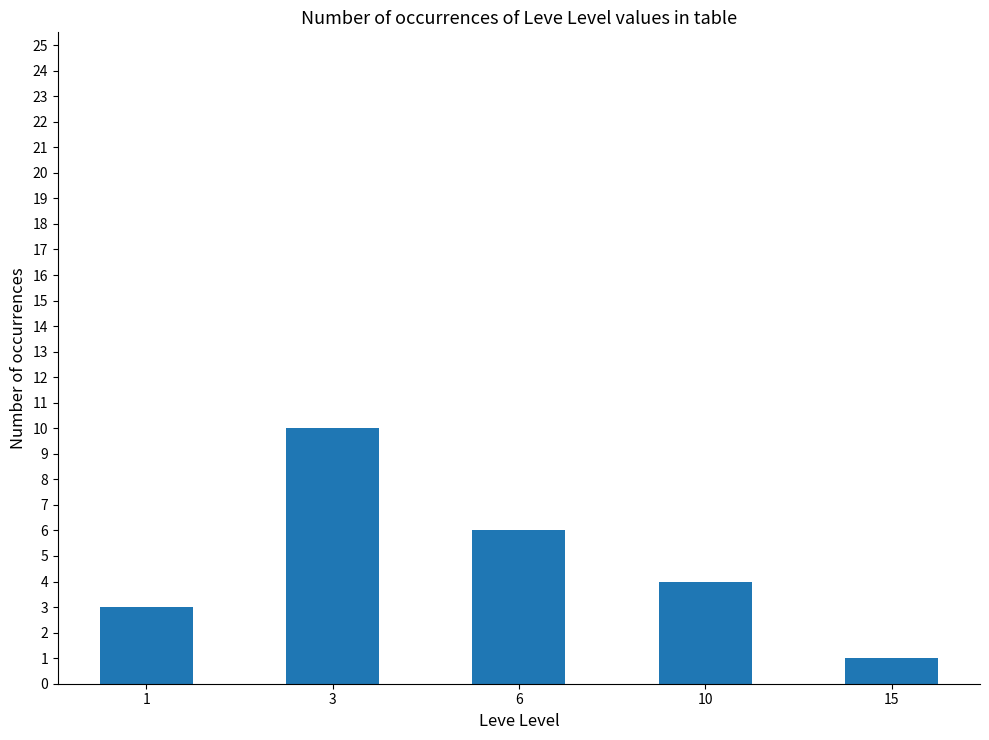

What is the minimum value shown in the chart?

1